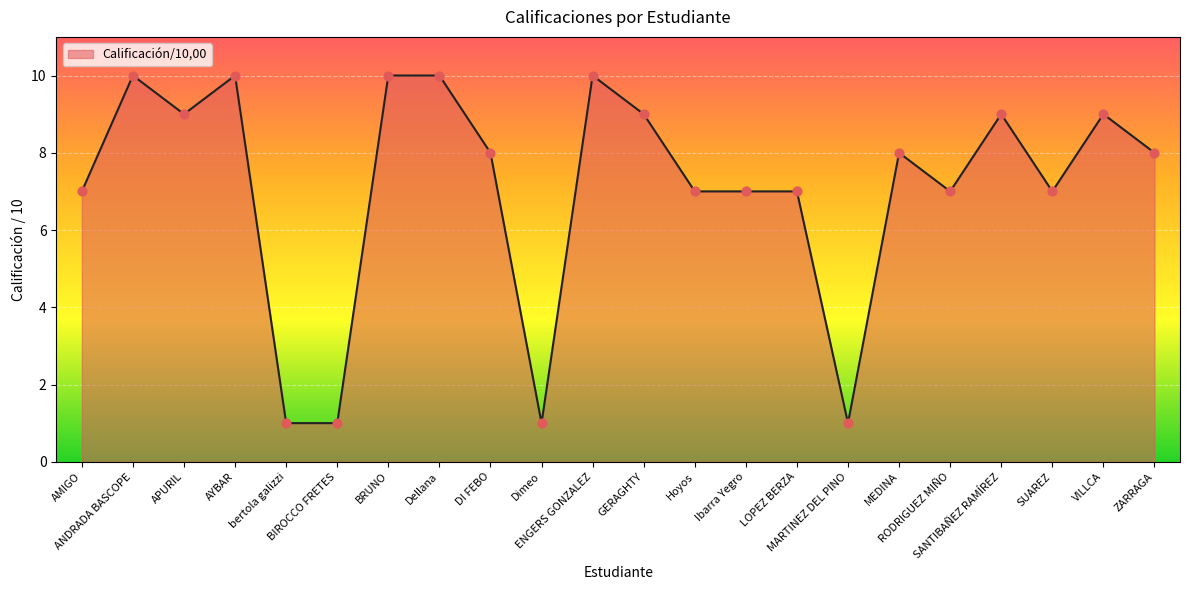

Which has a higher value, MARTINEZ DEL PINO or BRUNO?

BRUNO